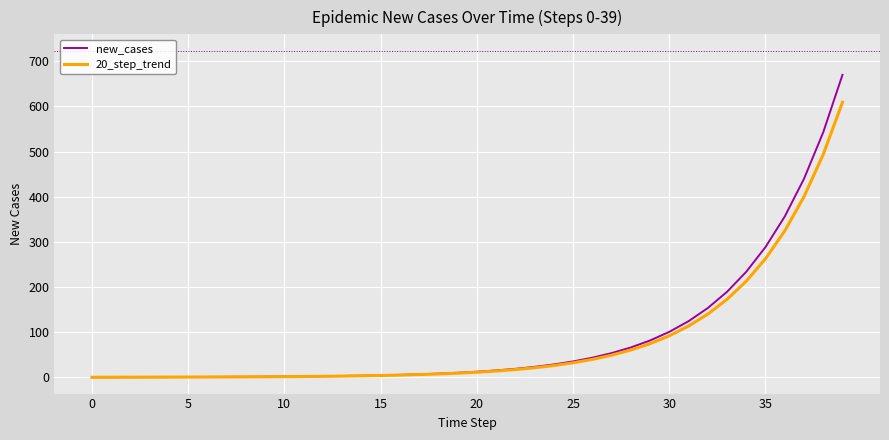

Which series has the widest spread of values?

new_cases